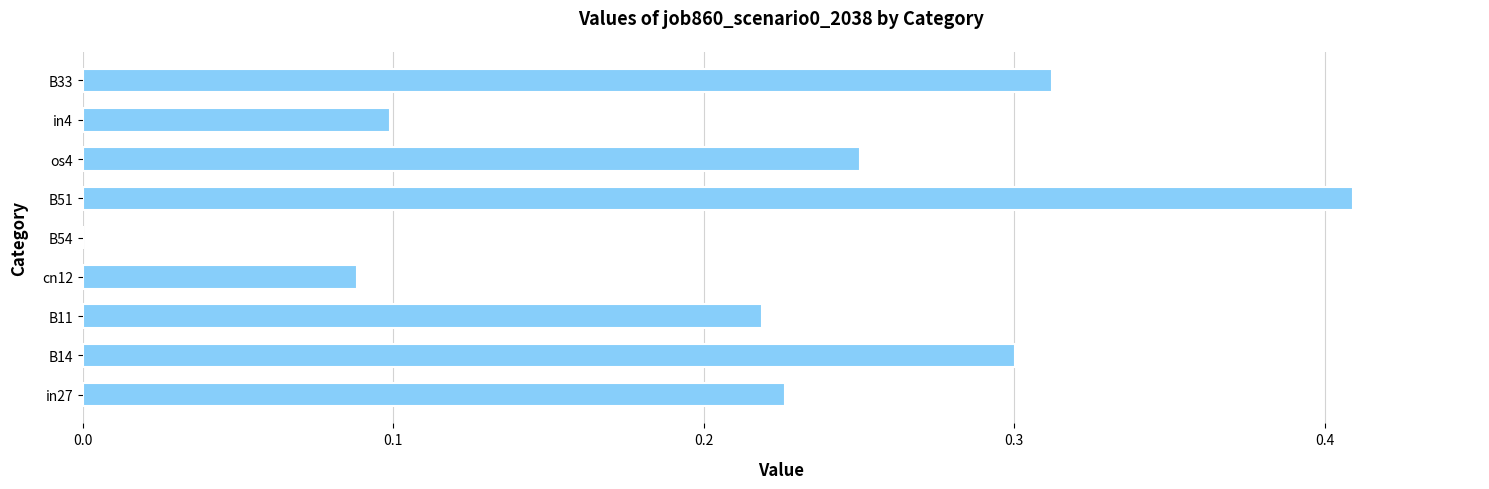

What is the sum of all values?

1.9